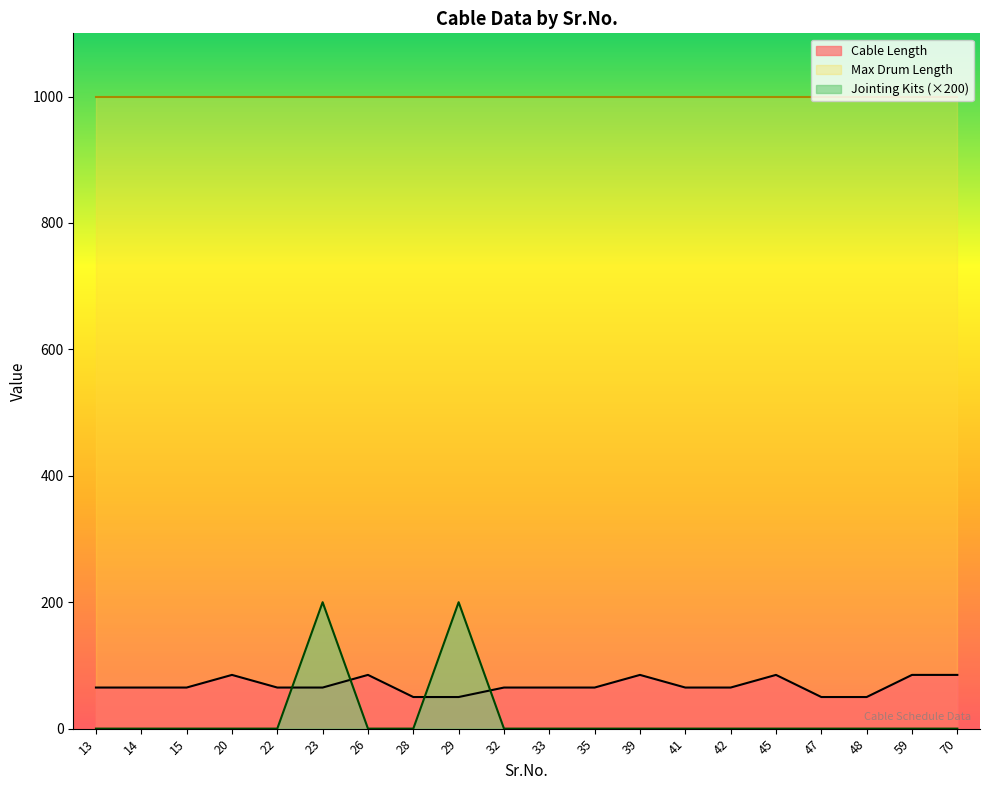

Which series has the largest total across all categories?

Max Drum Length